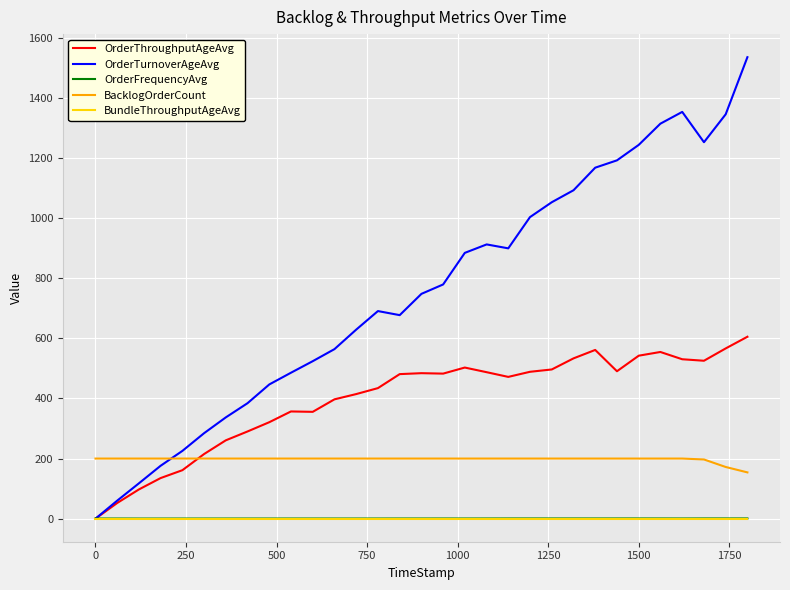

What is the difference between the second highest and minimum values in the OrderFrequencyAvg series?

0.3